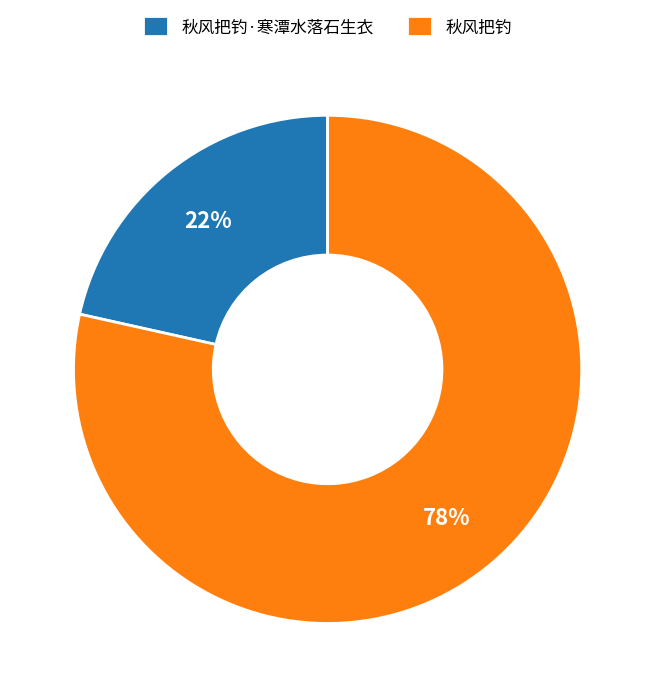

How many slices are in this pie chart?

2